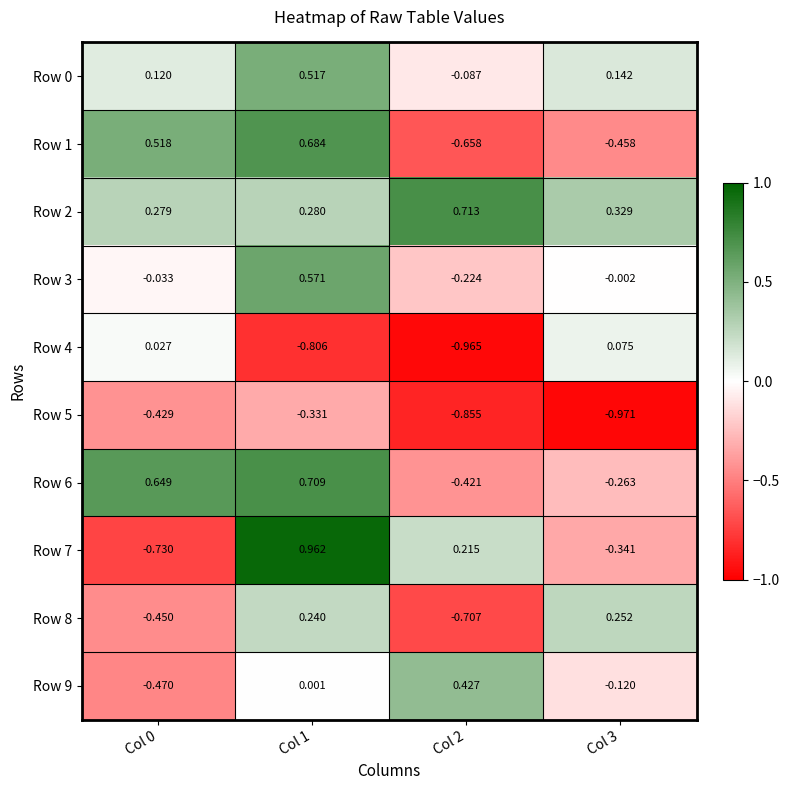

Is the value of Row 4 at Col 1 greater than the value of Row 7 at Col 0?

No